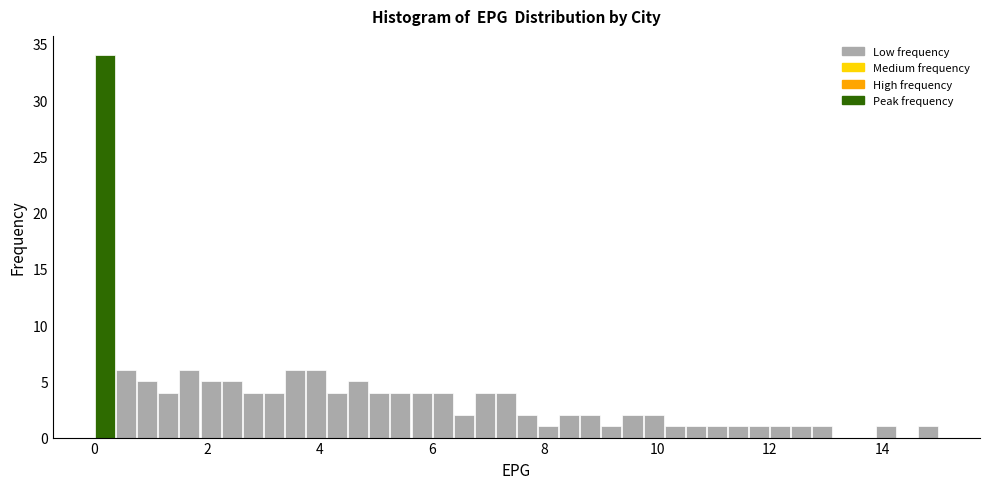

Around what value on the x-axis is the tallest bar? Give the approximate position of its centre, as read against the axis.

0.2